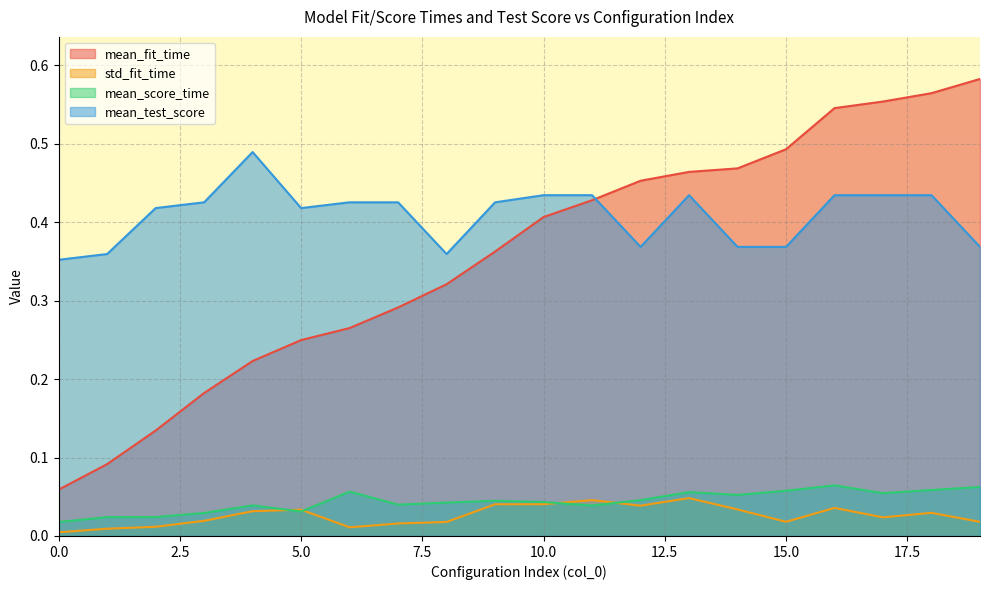

In mean_score_time, how many points are lower than both neighbors (excluding endpoints)?

5